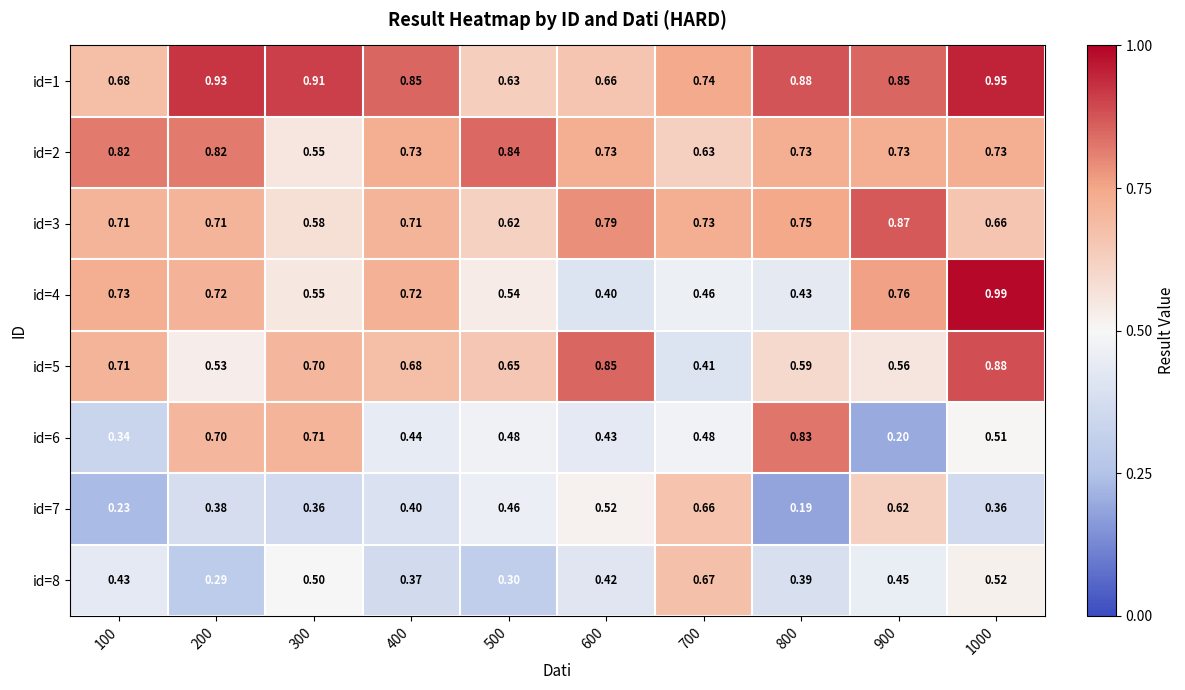

Is the value of id=5 at 600 greater than the value of id=1 at 1000?

No